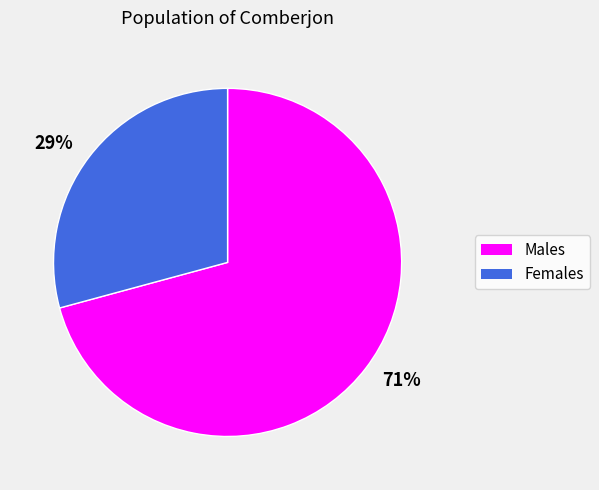

To the nearest percent, what is the combined percentage of Males and Females?

100%